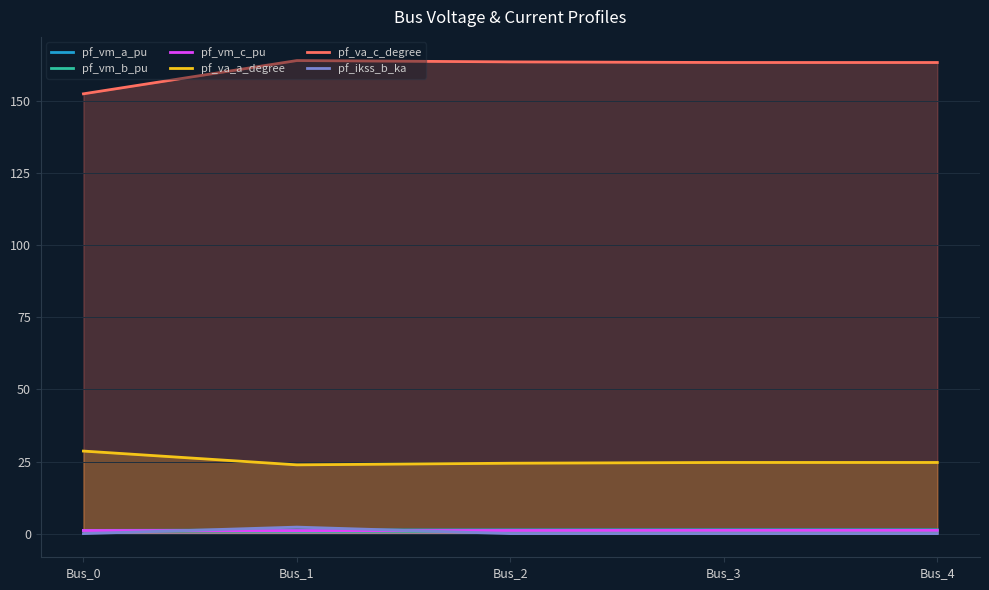

The value of pf_va_c_degree at Bus_2 is 163.7. True or false?

True